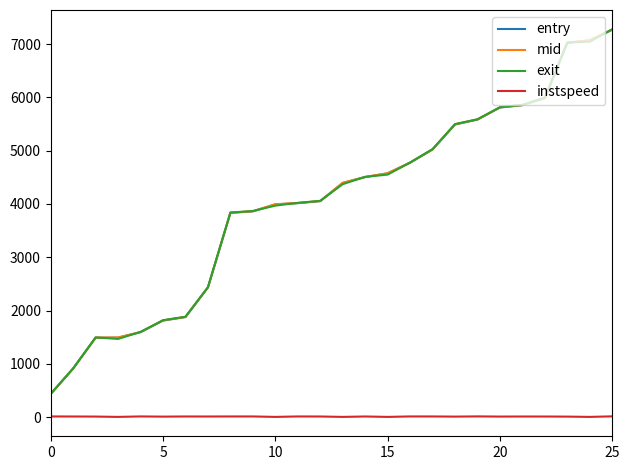

What is the lowest value of the mid series?

436.5